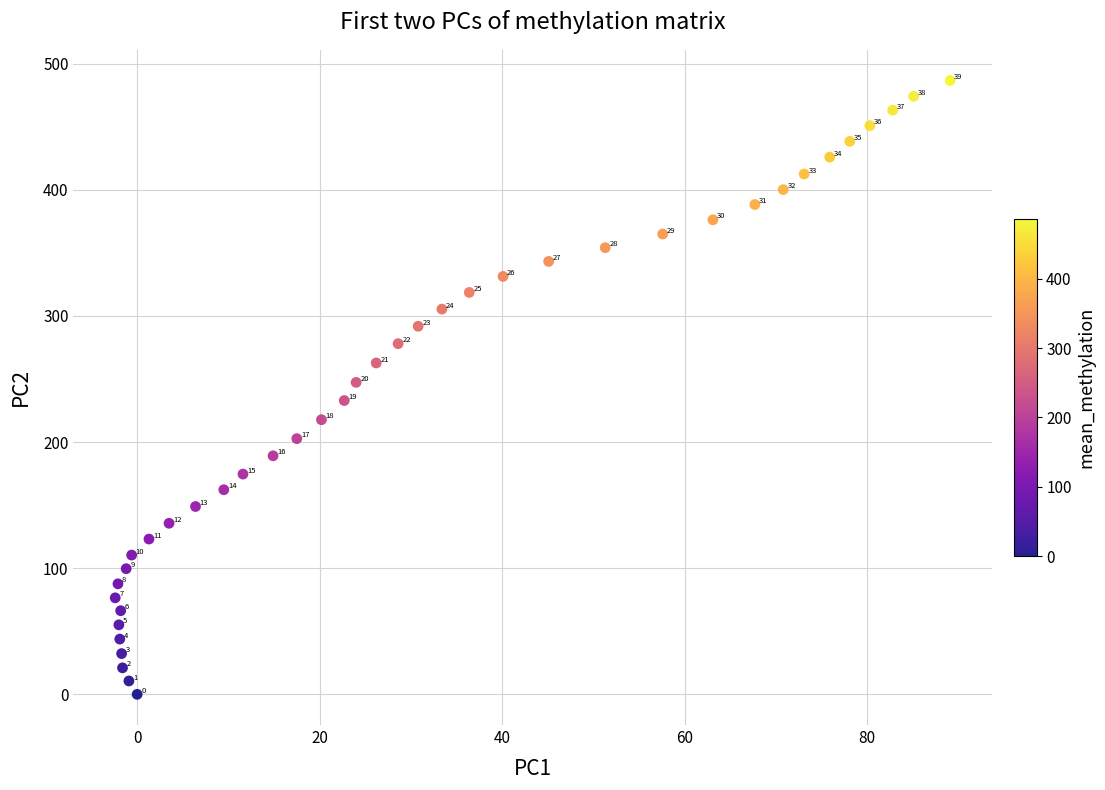

What Y value in the scatter plot is closest to 243?

247.3